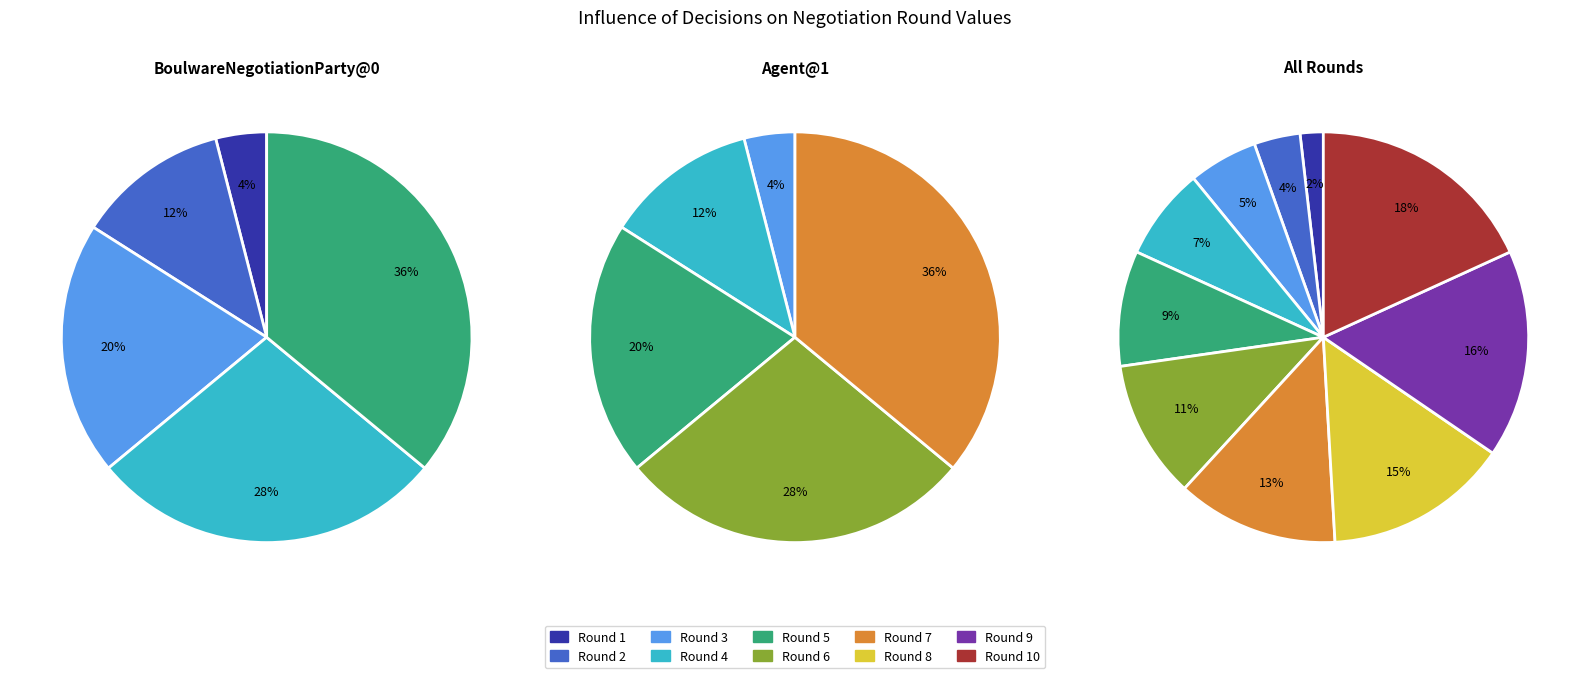

Is the sum of 9 and 10 greater than half?

No